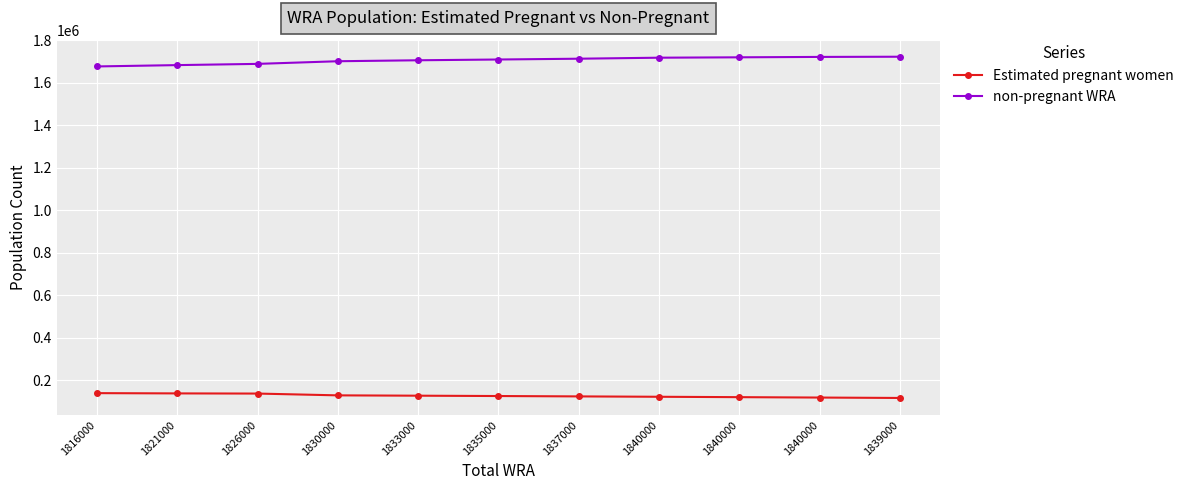

Which series has the largest total across all categories?

non-pregnant WRA